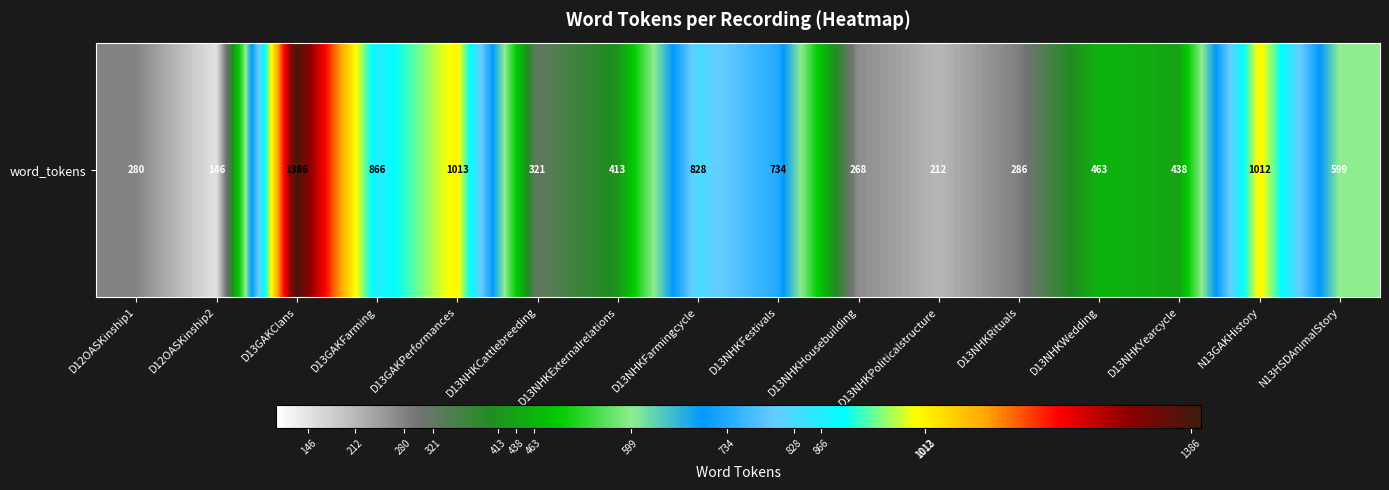

List the labels in order of value, largest first.

D13GAKClans, D13GAKPerformances, N13GAKHistory, D13GAKFarming, D13NHKFarmingcycle, D13NHKFestivals, N13HSDAnimalStory, D13NHKWedding, D13NHKYearcycle, D13NHKExternalrelations, D13NHKCattlebreeding, D13NHKRituals, D12OASKinship1, D13NHKHousebuilding, D13NHKPoliticalstructure, D12OASKinship2